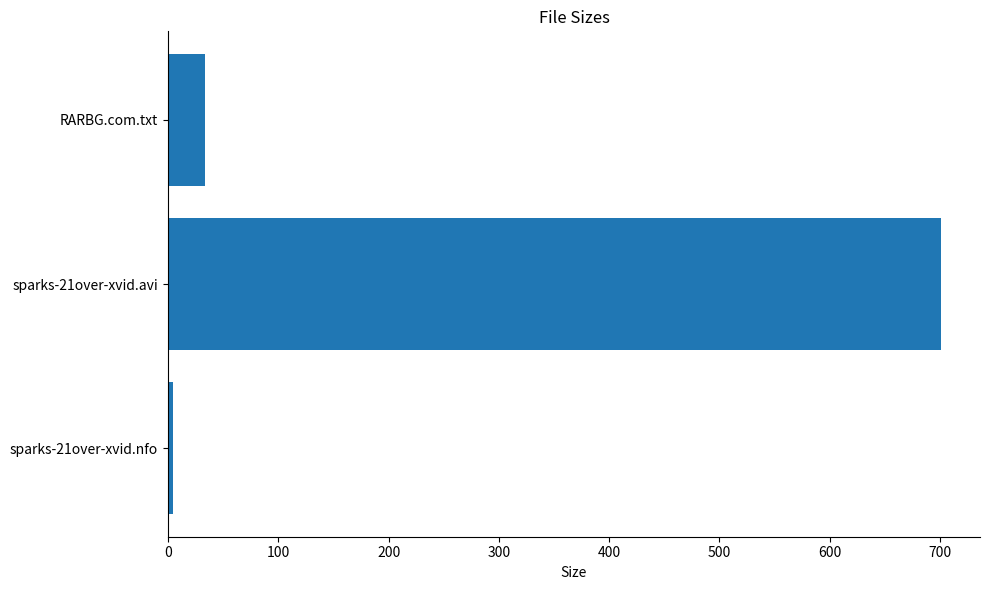

At which category does the chart reach its peak across all series?

sparks-21over-xvid.avi